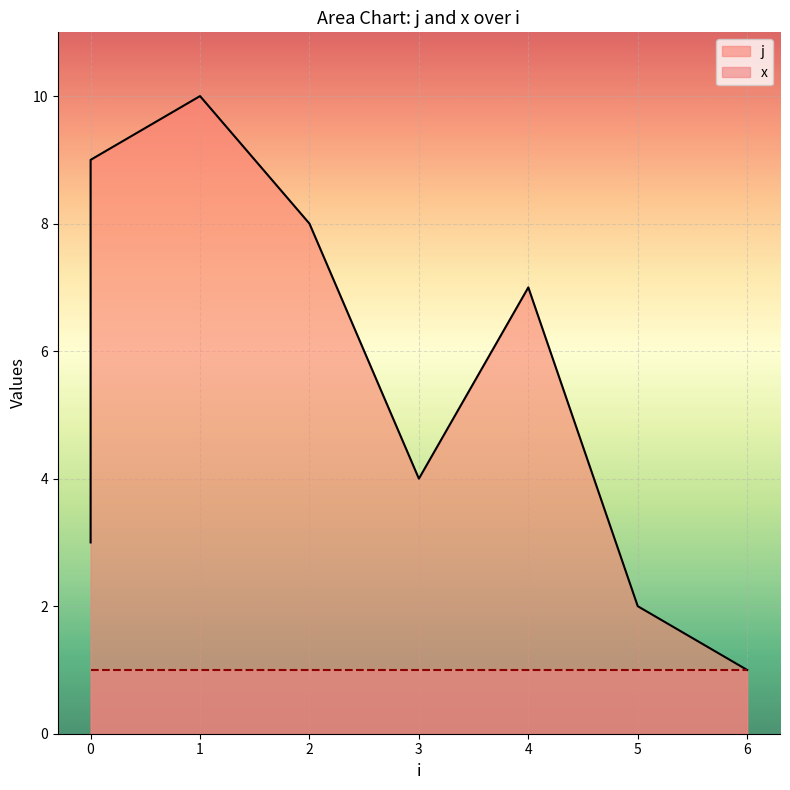

How many interior local peaks (higher than both neighbors) does the data have?

2